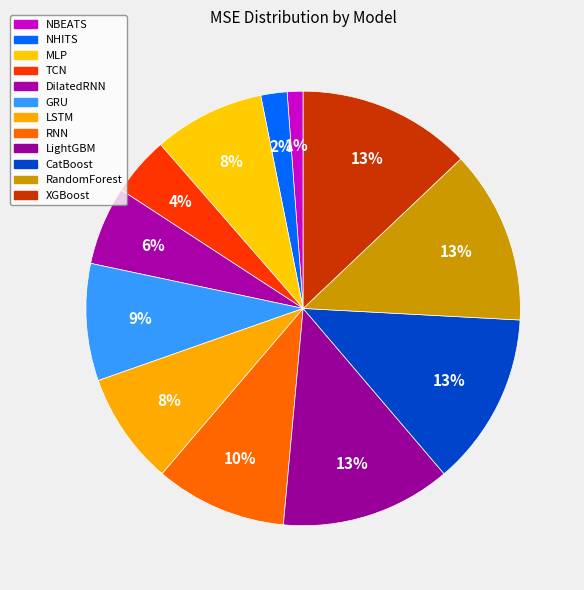

What percentage is the DilatedRNN slice, to the nearest percent?

6%